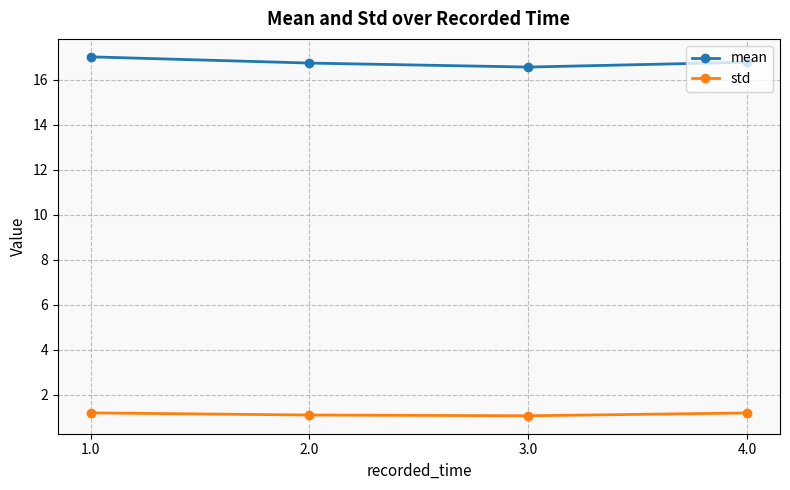

Is it true that mean equals 17.0 at 1.0?

True